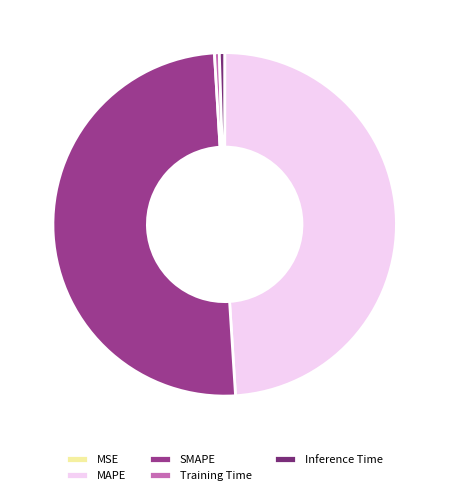

What percentage is the MAPE slice, to the nearest percent?

49%